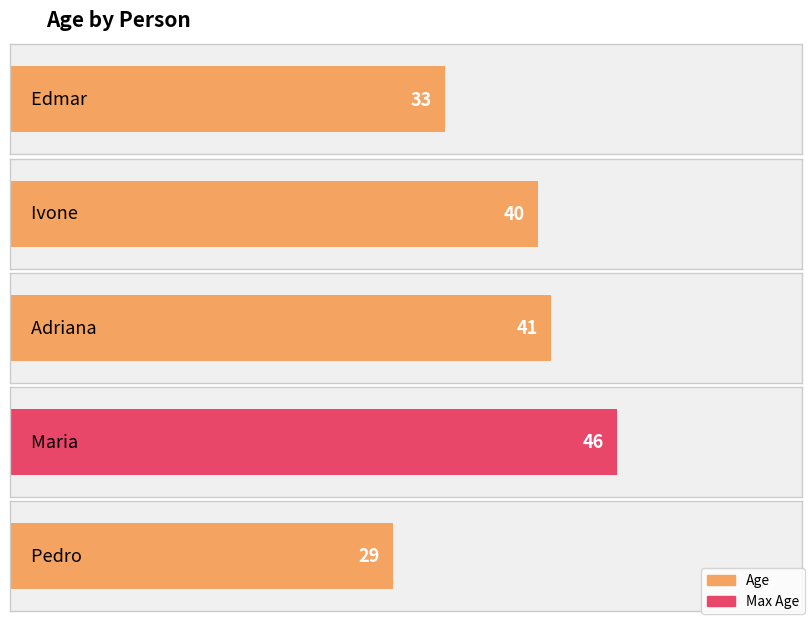

Rank the categories by value from lowest to highest.

Pedro, Edmar, Ivone, Adriana, Maria